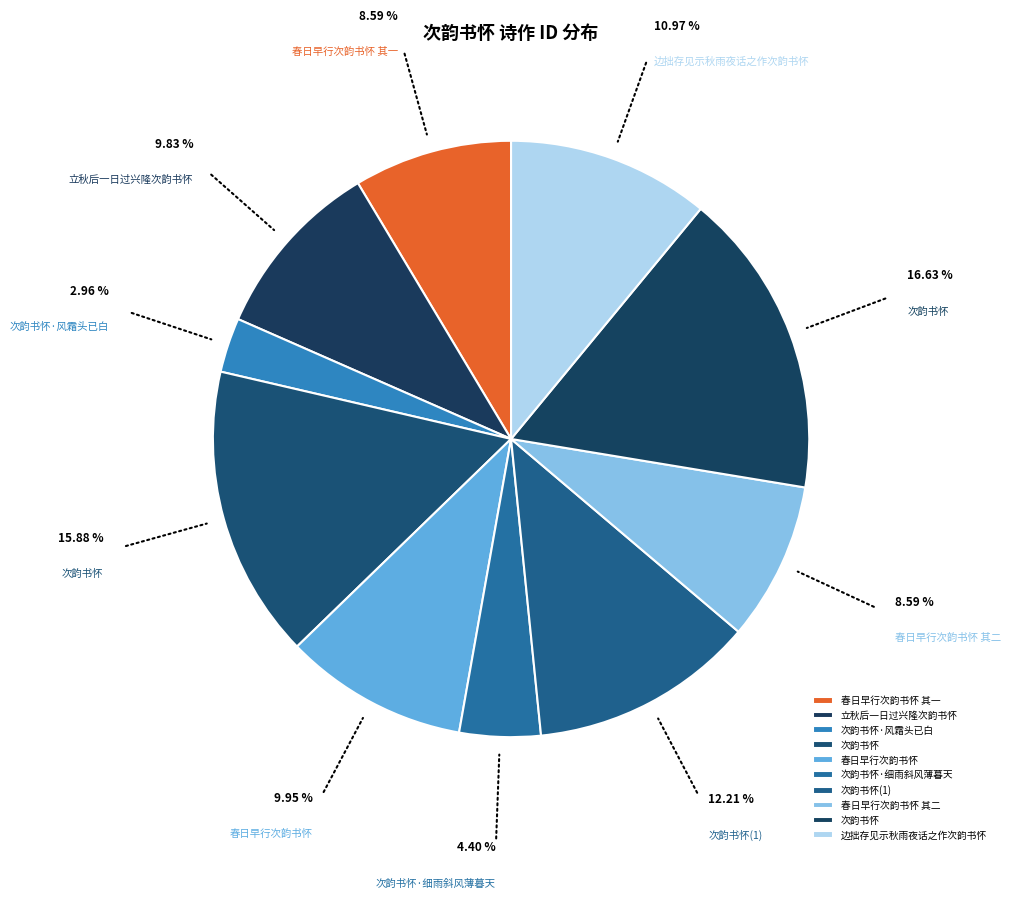

To the nearest percent, what is the average slice percentage?

10%